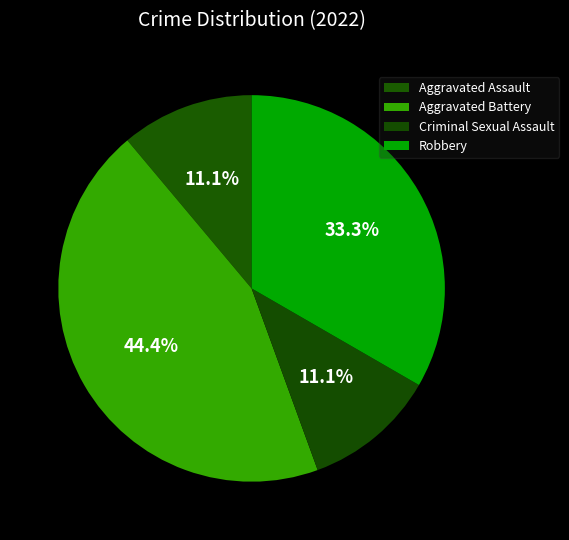

Count the number of slices in the pie.

4